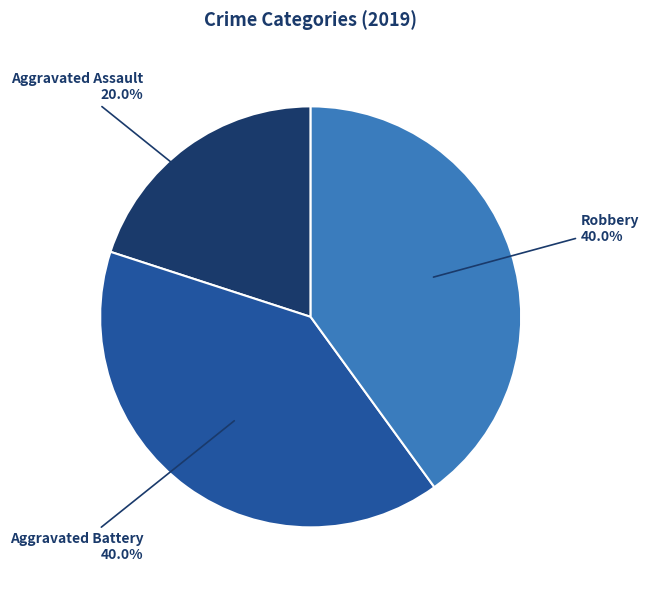

Does any single category account for the majority?

No